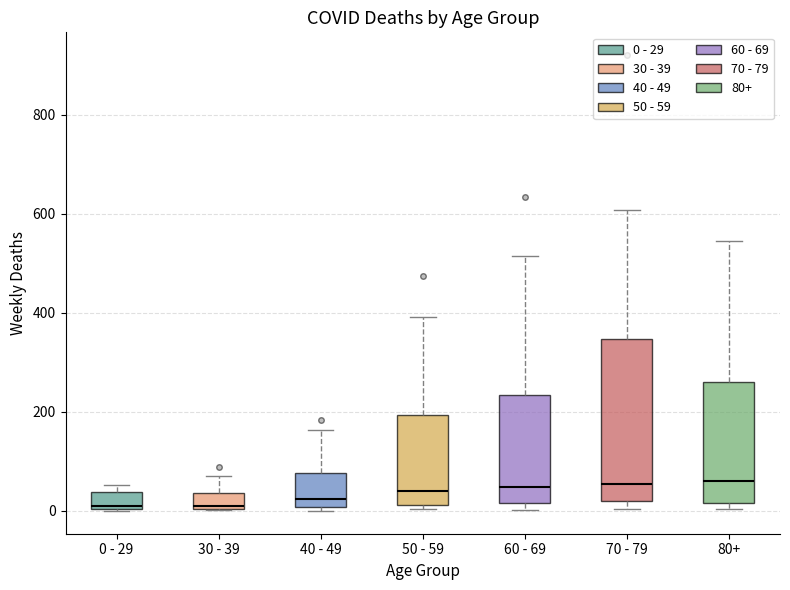

Reading left to right, read every box against the y-axis: the position of its median line, the range the box covers, and the ends of its whiskers. The values are not printed on the chart, so give them approximately, as read against the axis.

0 - 29: median 20, box 0 to 40, whiskers 0 to 60
30 - 39: median 20, box 0 to 40, whiskers 0 to 80
40 - 49: median 20, box 0 to 80, whiskers 0 (just below the box's lower edge) to 160
50 - 59: median 40, box 20 to 200, whiskers 0 to 400
60 - 69: median 40, box 20 to 240, whiskers 0 to 520
70 - 79: median 60, box 20 to 340, whiskers 0 to 600
80+: median 60, box 20 to 260, whiskers 0 to 540